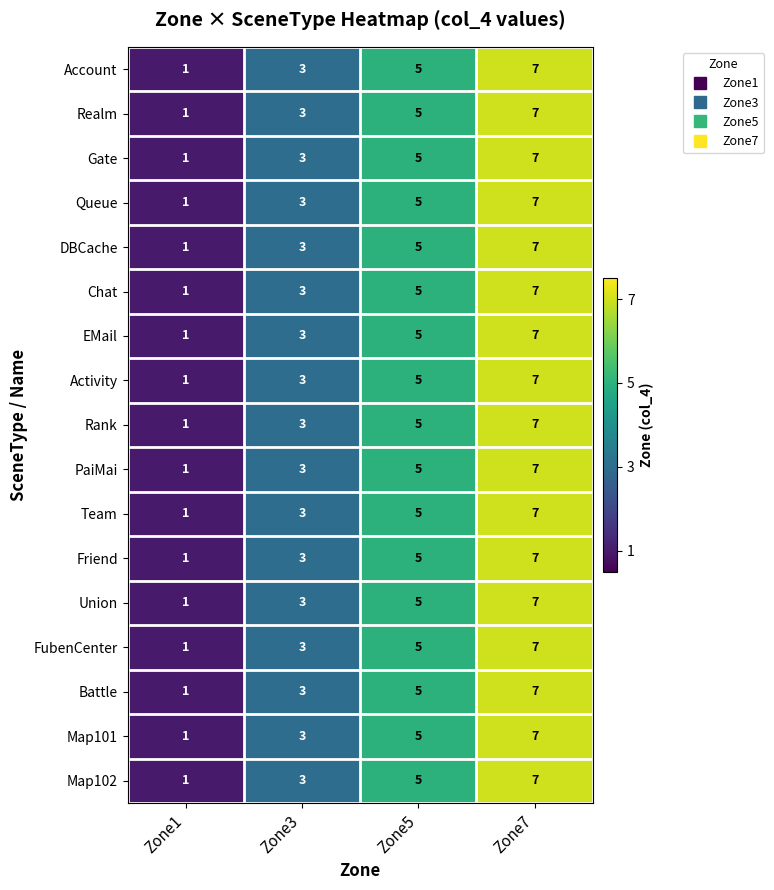

What is the total value across all series at Zone7?

119